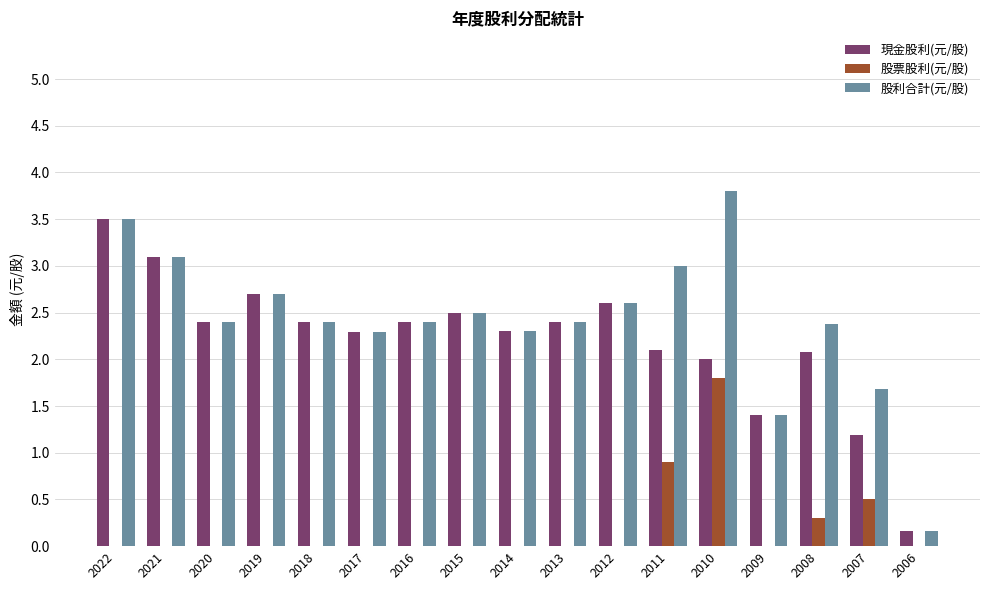

What is the spread (max minus min) of values at 2015?

2.5